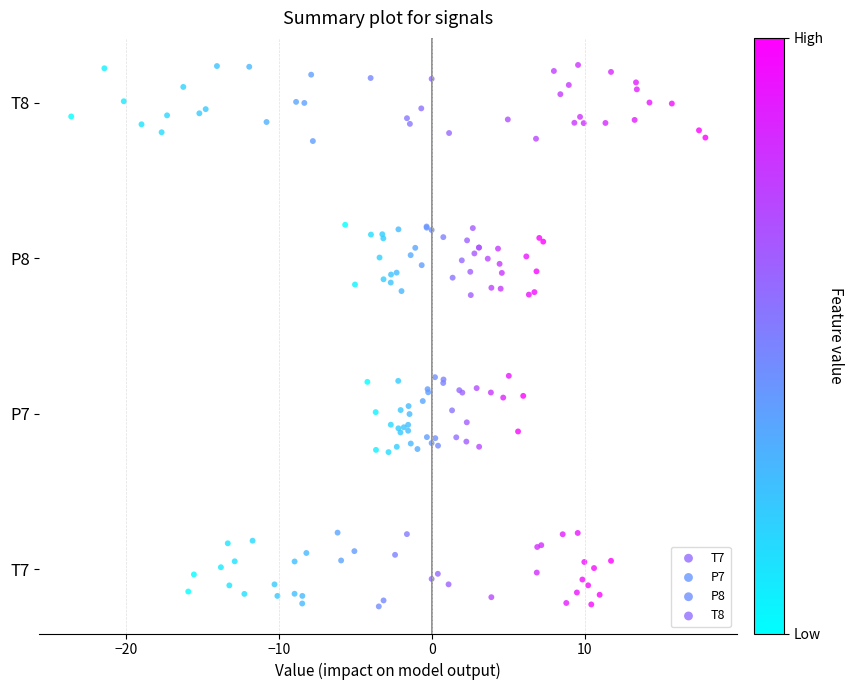

What are all the series names shown in the legend?

T7, P7, P8, T8